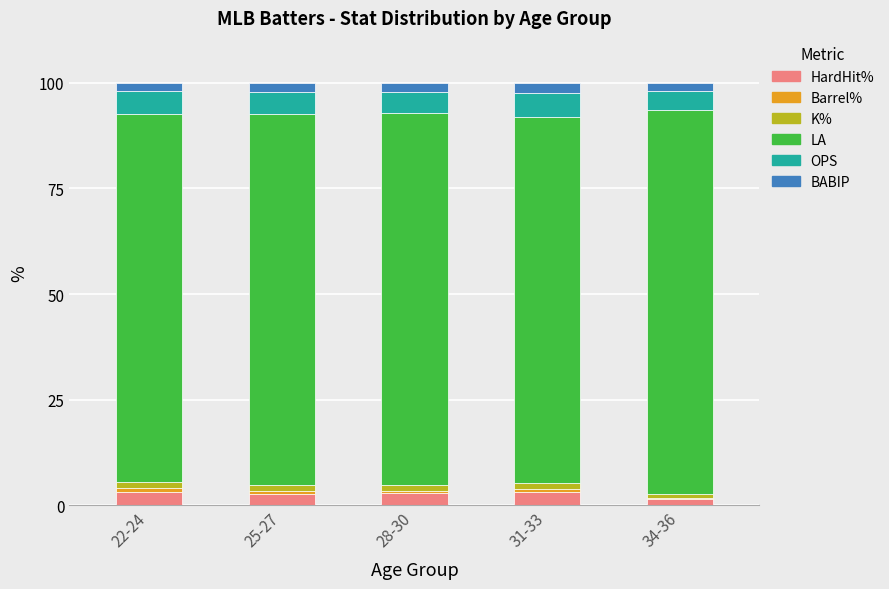

What is the total value across all series at 34-36?

100.0